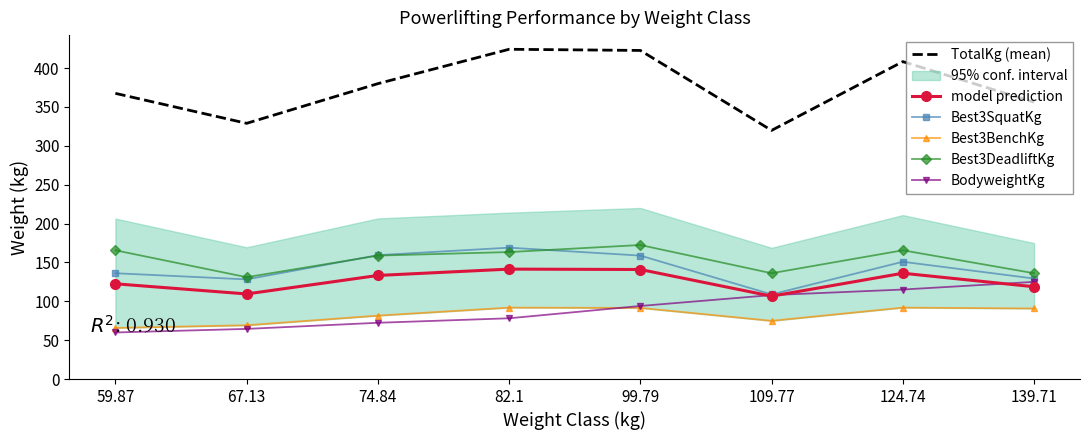

Which series has the largest range (max minus min)?

TotalKg (mean)